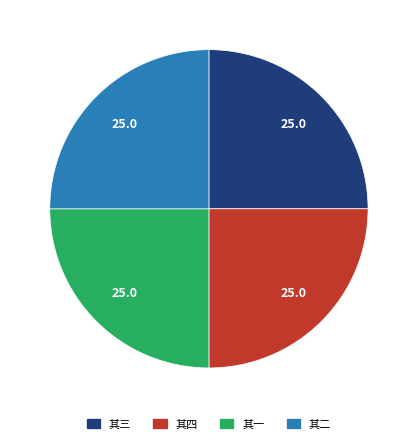

Is there a majority slice in this chart?

No